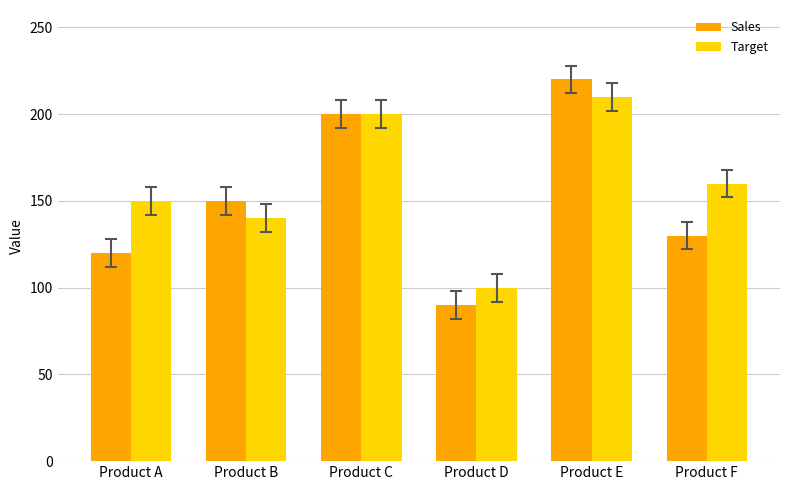

Which series changed the most between Product C and Product E?

Sales